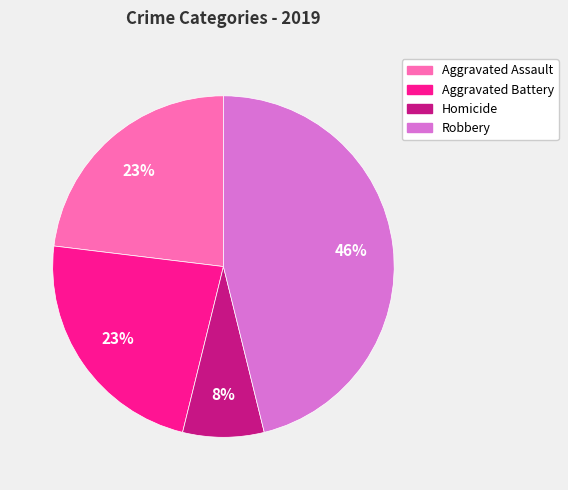

Which category has the smallest portion of the pie?

Homicide